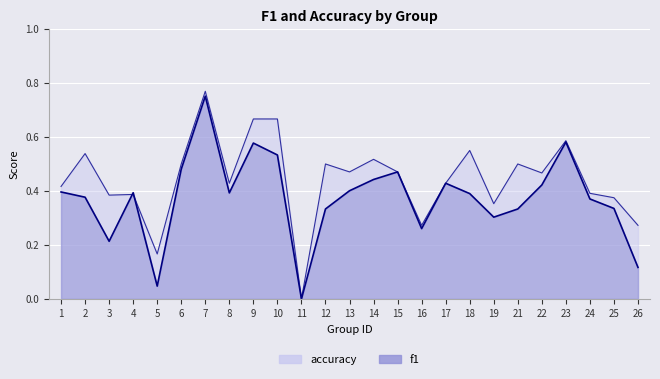

After their last crossing, which series has the higher values: f1 or accuracy?

accuracy